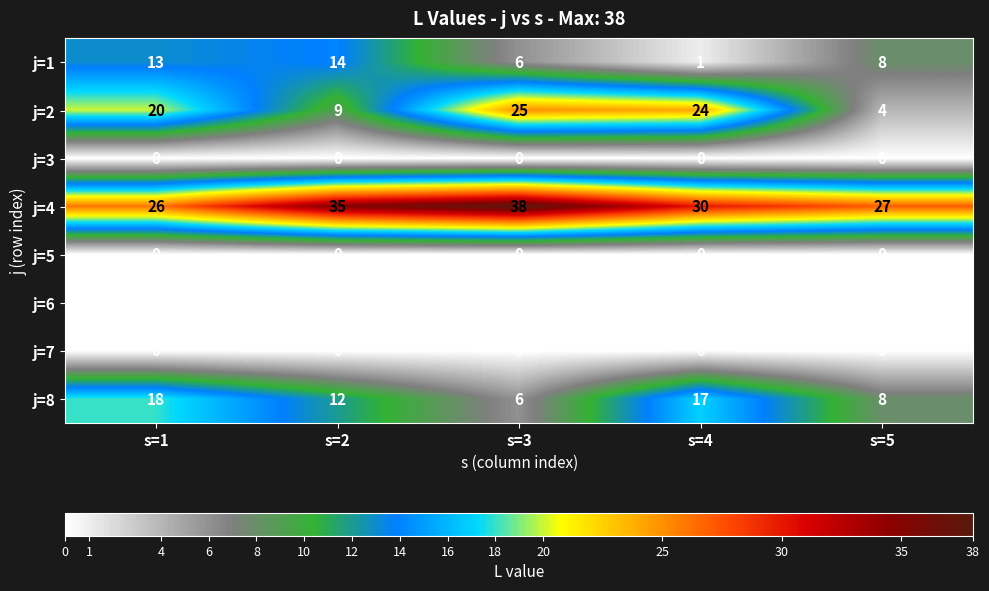

Between s=1 and s=5, which series saw the biggest shift?

j=2